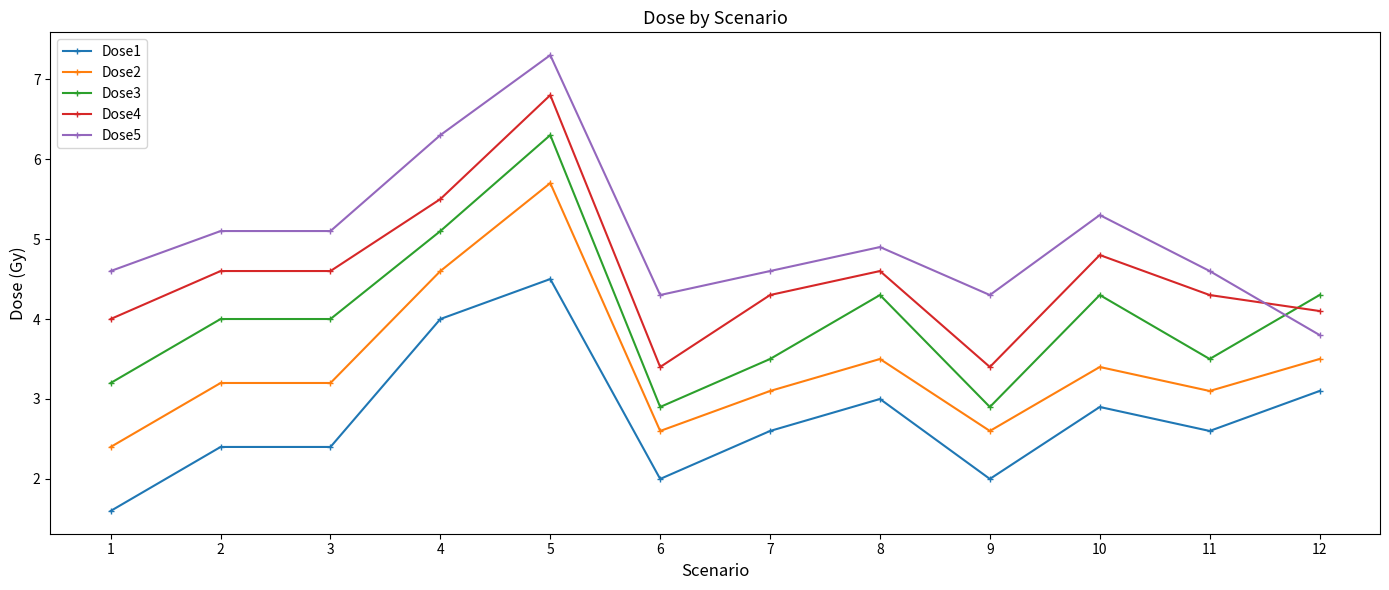

What is the value of the Dose1 point at the 6th from the left?

2.0